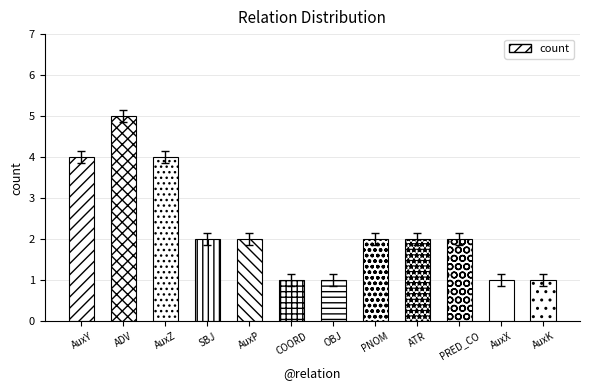

Is it true that the value at OBJ is 0?

False